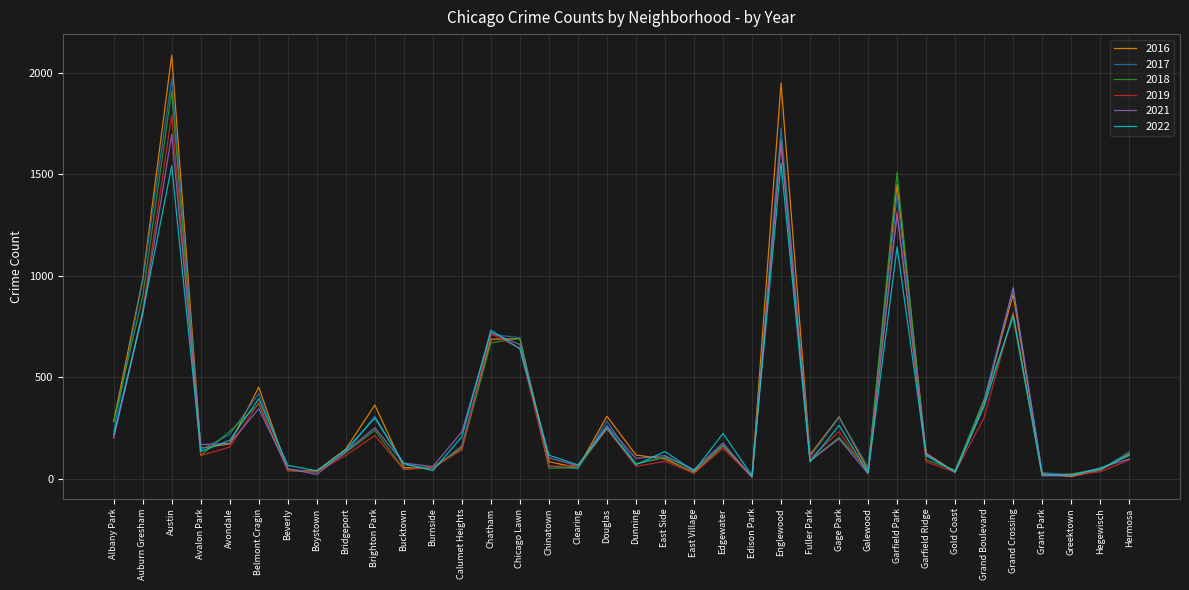

The 2022 series shows 386 at Auburn Gresham. True or false?

False